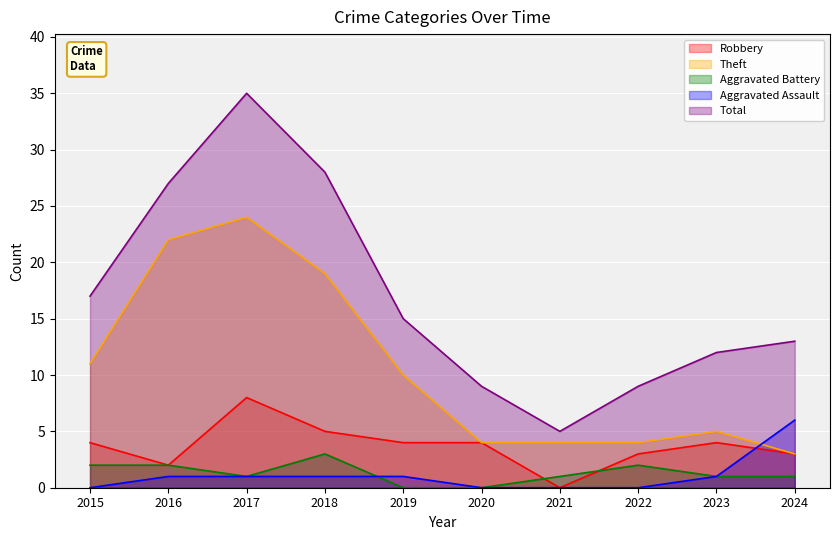

Reading right to left, what are all the values shown in this chart?

Robbery: 2024=3	2023=4	2022=3	2021=0	2020=4	2019=4	2018=5	2017=8	2016=2	2015=4
Theft: 2024=3	2023=5	2022=4	2021=4	2020=4	2019=10	2018=19	2017=24	2016=22	2015=11
Aggravated Battery: 2024=1	2023=1	2022=2	2021=1	2020=0	2019=0	2018=3	2017=1	2016=2	2015=2
Aggravated Assault: 2024=6	2023=1	2022=0	2021=0	2020=0	2019=1	2018=1	2017=1	2016=1	2015=0
Total: 2024=13	2023=12	2022=9	2021=5	2020=9	2019=15	2018=28	2017=35	2016=27	2015=17